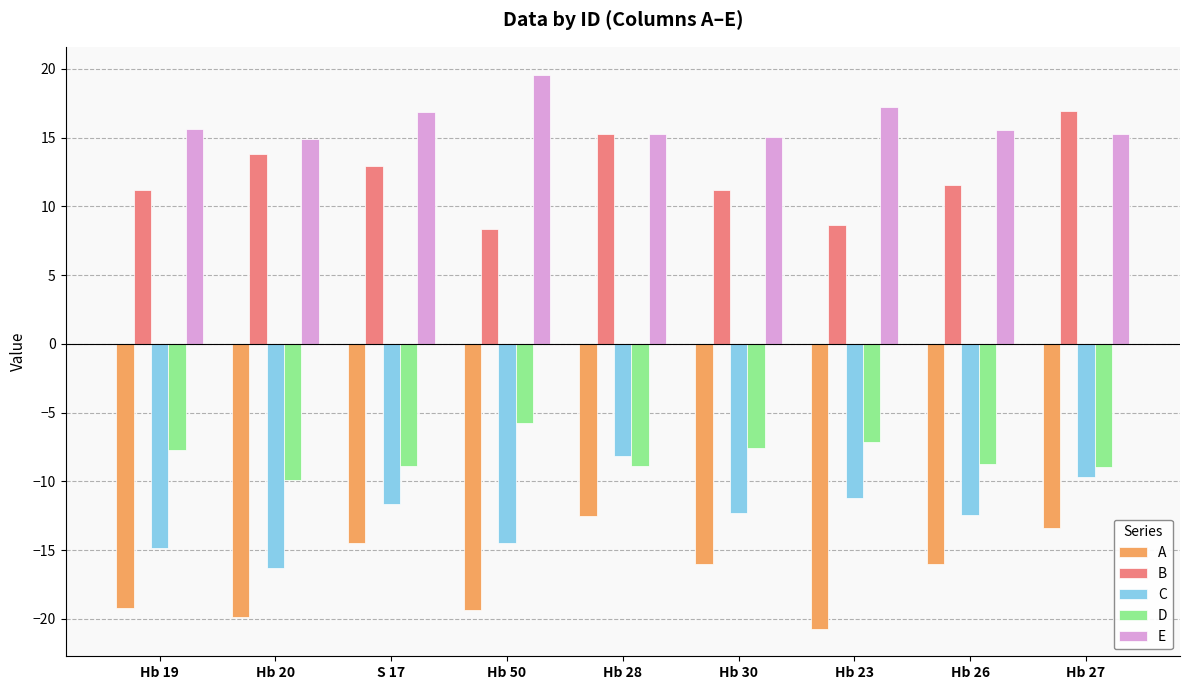

Is the value of C at Hb 19 greater than the value of A at Hb 27?

No